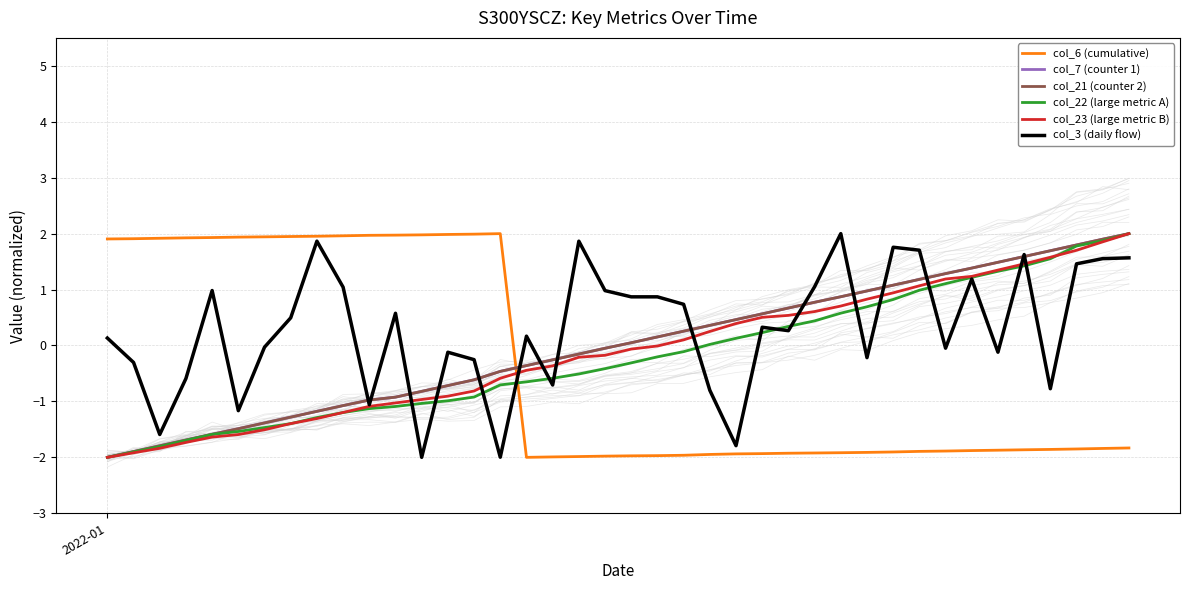

Which series has the largest range (max minus min)?

col_6 (cumulative)